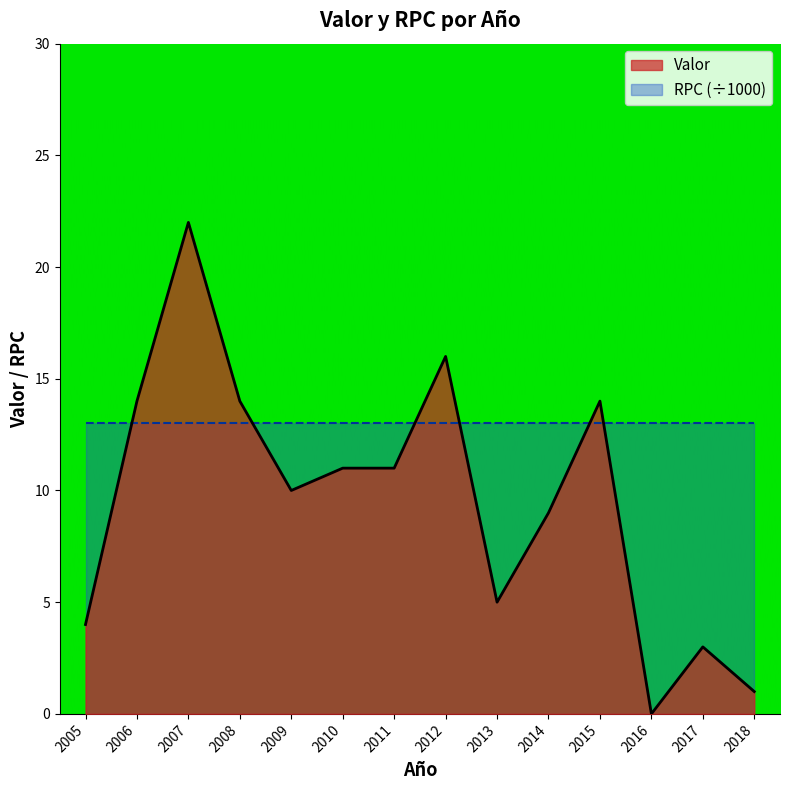

Reading right to left, list all the values displayed in this chart.

1	3	0	14	9	5	16	11	11	10	14	22	14	4